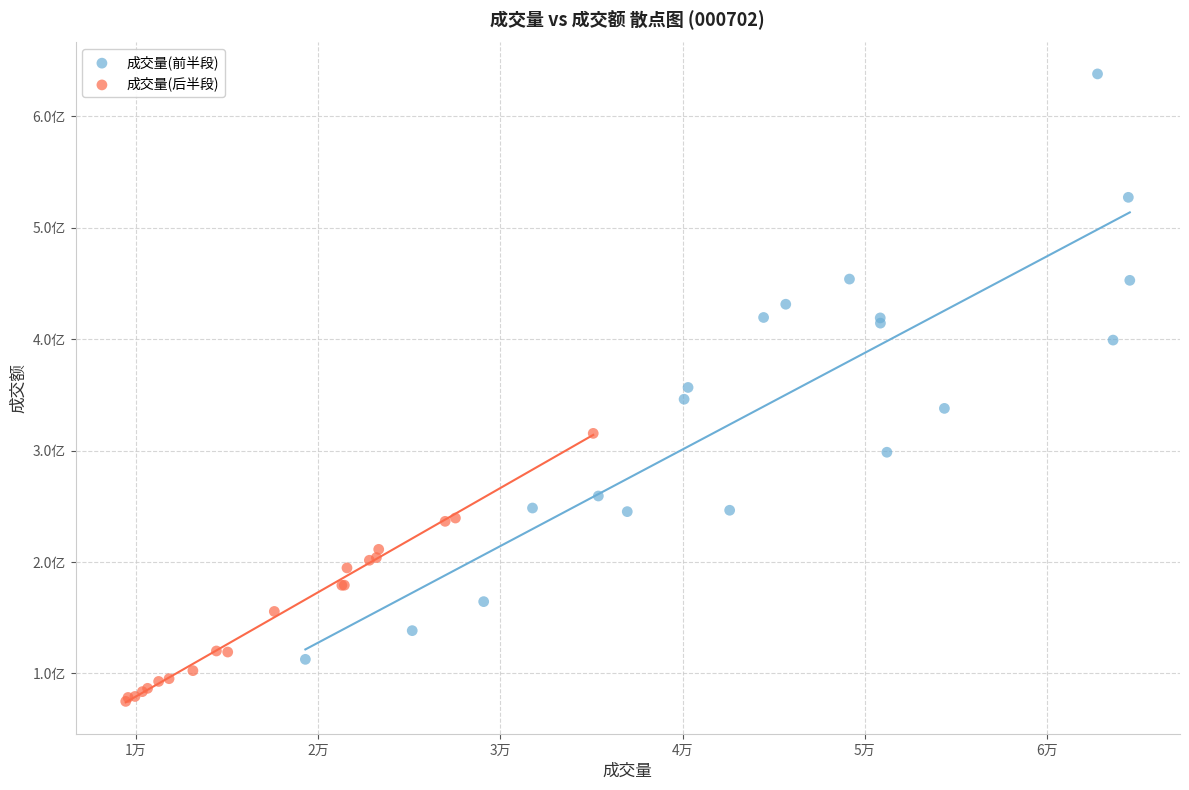

What are all the series names shown in the legend?

成交量(前半段), 成交量(后半段)